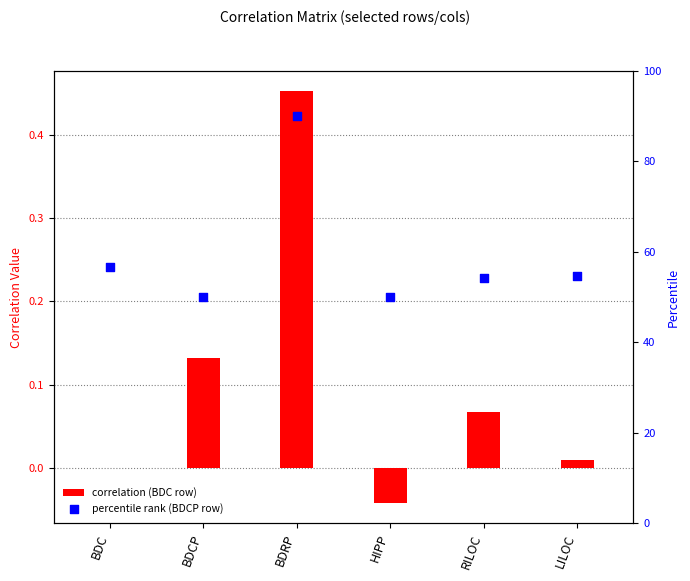

Which series contains the lowest Y value?

correlation (BDC row)